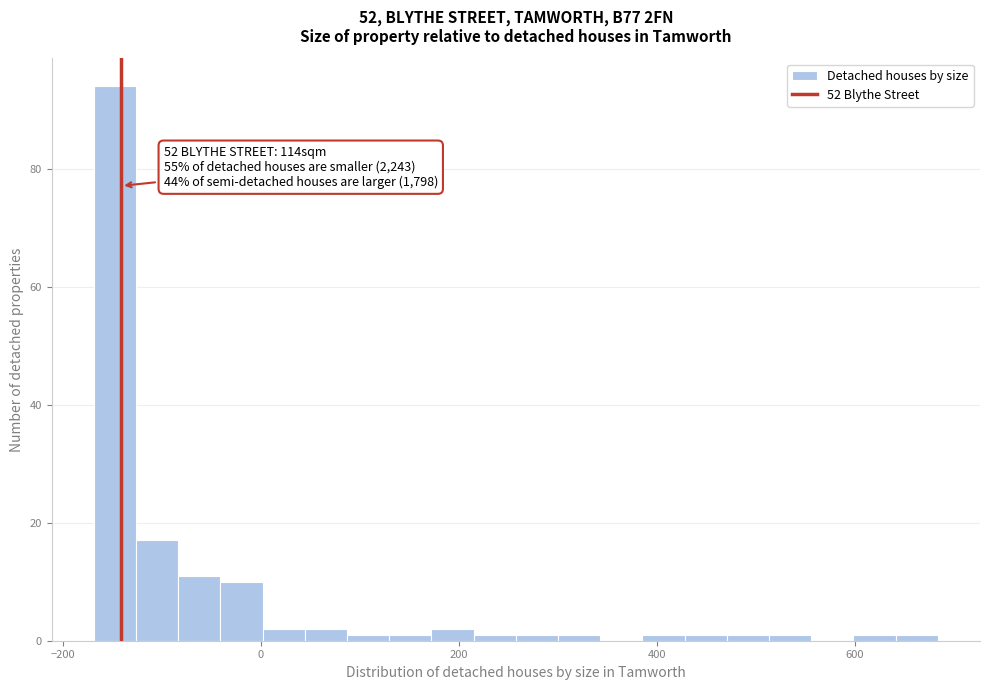

Around what value on the x-axis is the tallest bar? Give the approximate position of its centre, as read against the axis.

-140